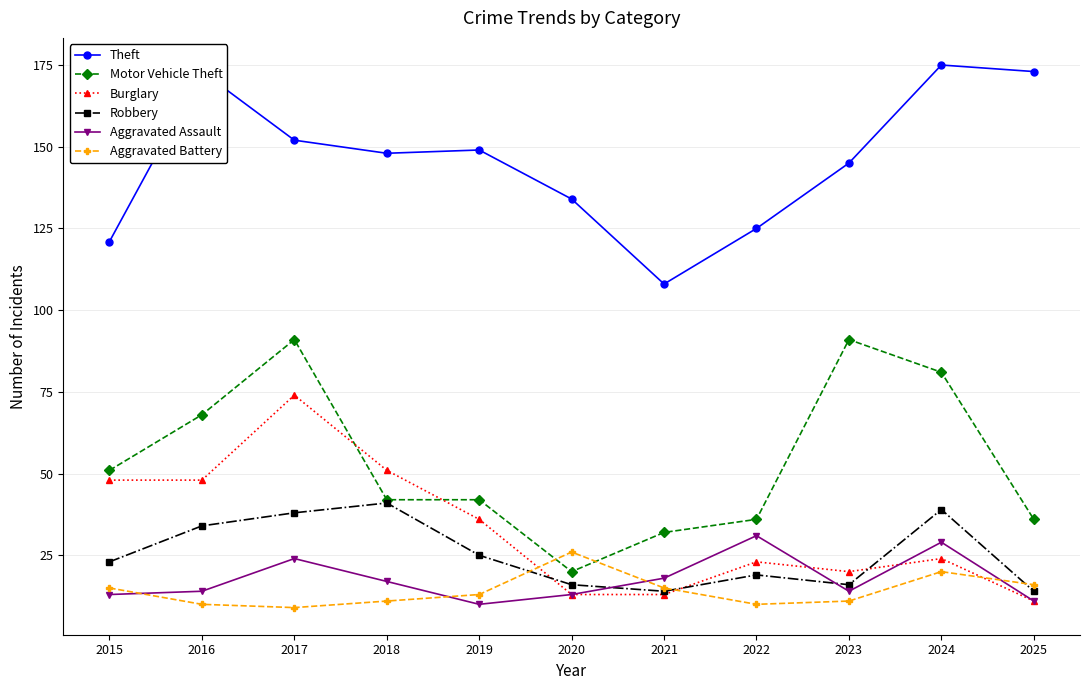

What is the difference between the second highest and second lowest values in the Robbery series?

25